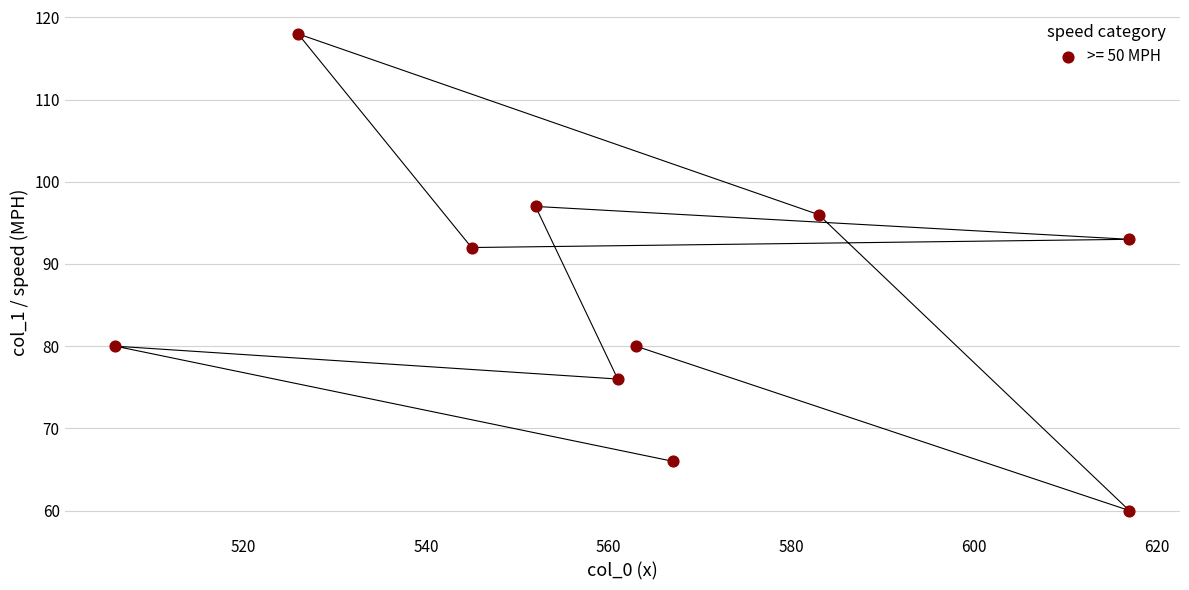

What is the average Y value?

86